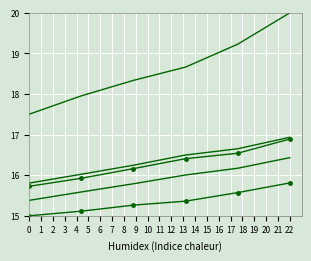

Reading right to left, extract all data points from this chart.

TOTAL INDUSTRIES: 16.4	16.2	16.0	15.8	15.6	15.4
MARKET ECONOMY: 16.9	16.7	16.5	16.2	16.0	15.8
TOTAL MANUFACTURING: 16.9	16.5	16.4	16.2	15.9	15.7
CONSTRUCTION: 15.8	15.6	15.4	15.3	15.1	15.0
FINANCIAL AND INSURANCE ACTIVITIES: 20.0	19.2	18.7	18.3	18.0	17.5